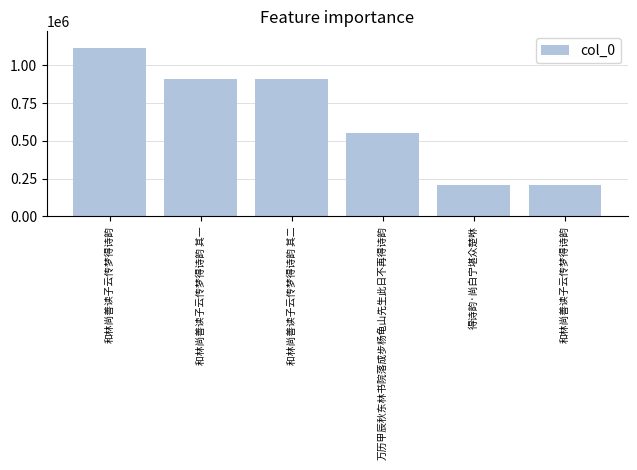

What is the change in value from 和林尚善读子云传梦得诗韵 其二 to 和林尚善读子云传梦得诗韵?

-701339